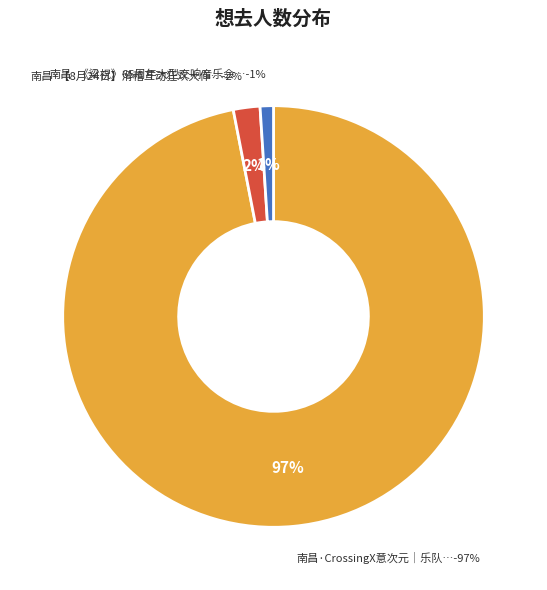

What percentage is the 南昌·【8月24日】滑稽互动狂欢大作战《欢乐小丑嘉年华》 slice, to the nearest percent?

2%